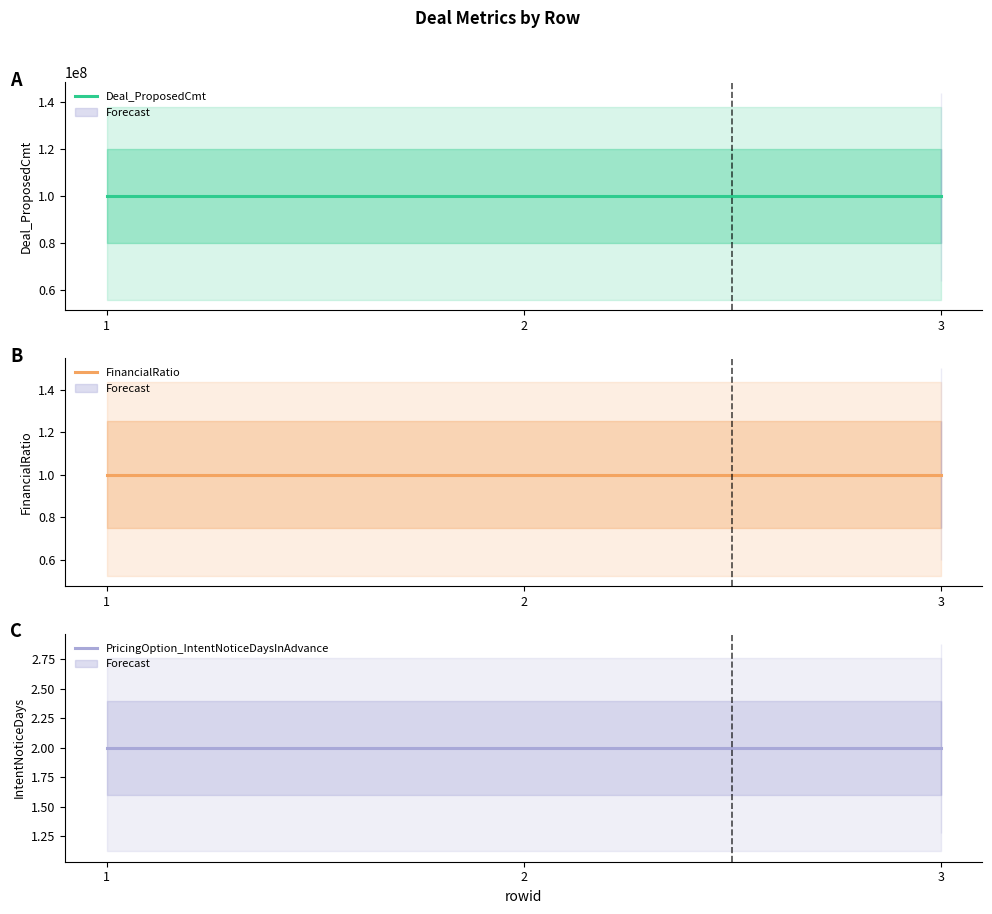

Reading left to right, extract all data points from this chart.

Deal_ProposedCmt: 100000000	100000000	100000000
FinancialRatio: 1	1	1
PricingOption_IntentNoticeDaysInAdvance: 2	2	2